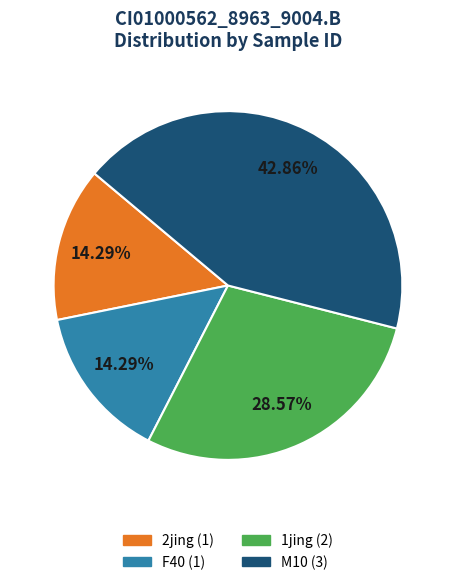

Is there a majority slice in this chart?

No